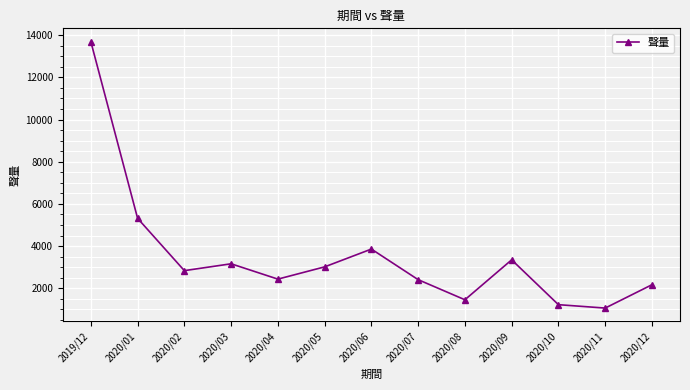

What is the greatest value displayed?

13694